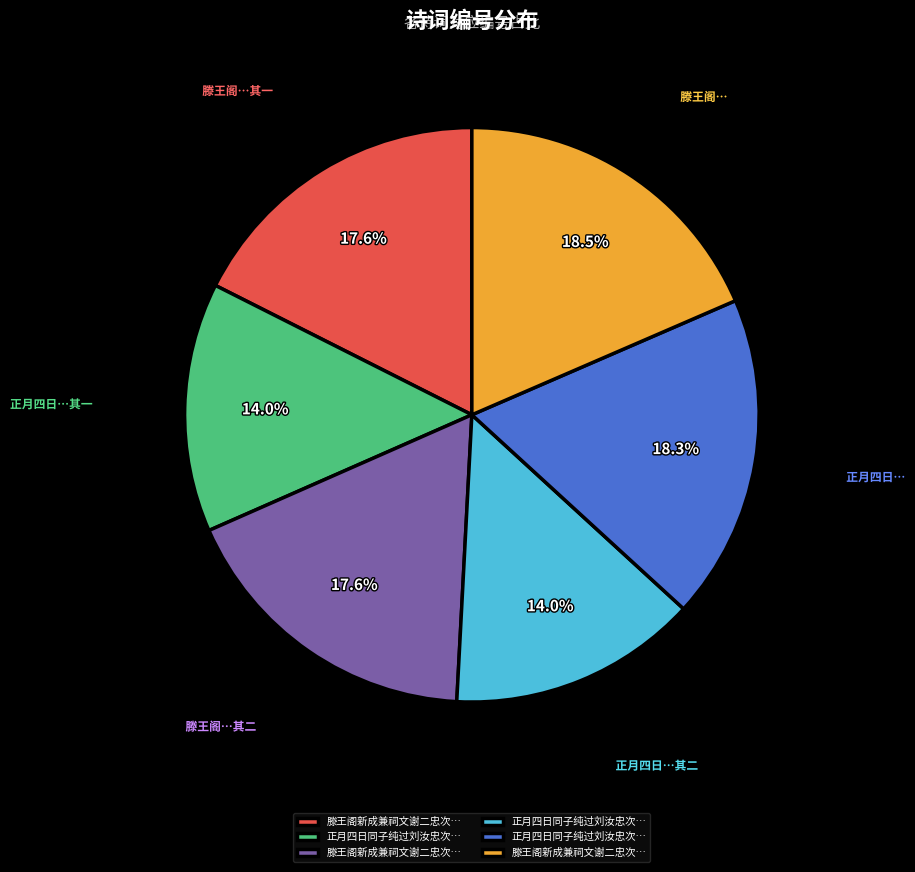

Is there a majority slice in this chart?

No